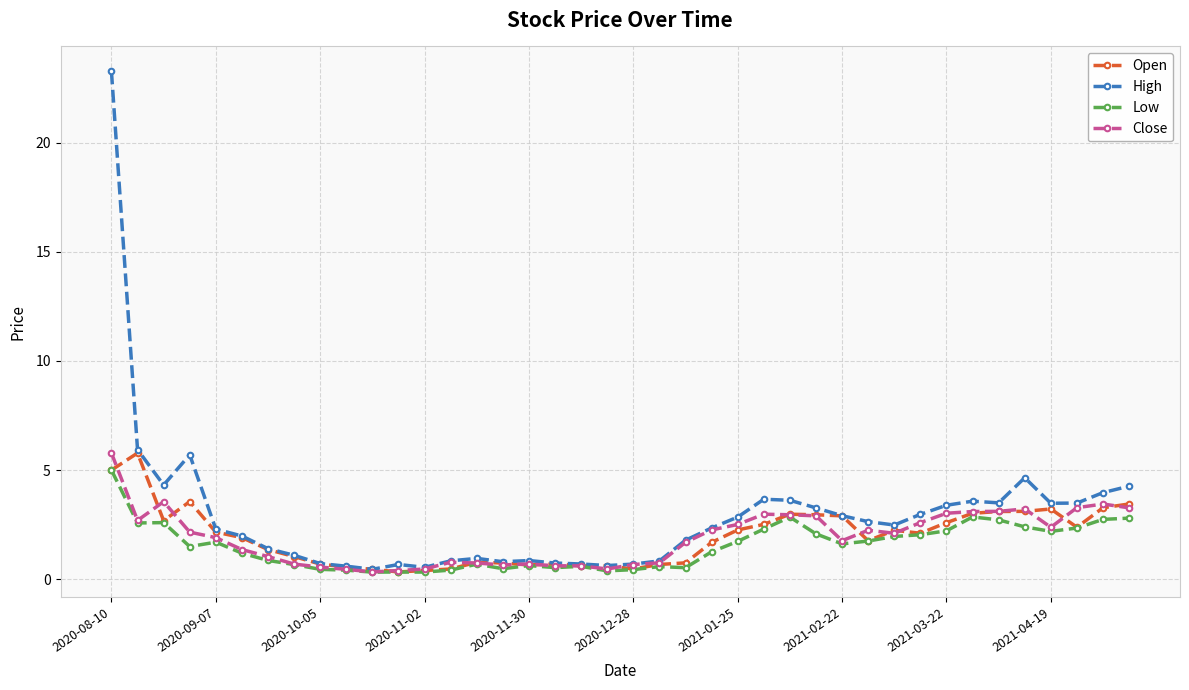

What is the value of the Open point at the 2nd from the left?

5.8